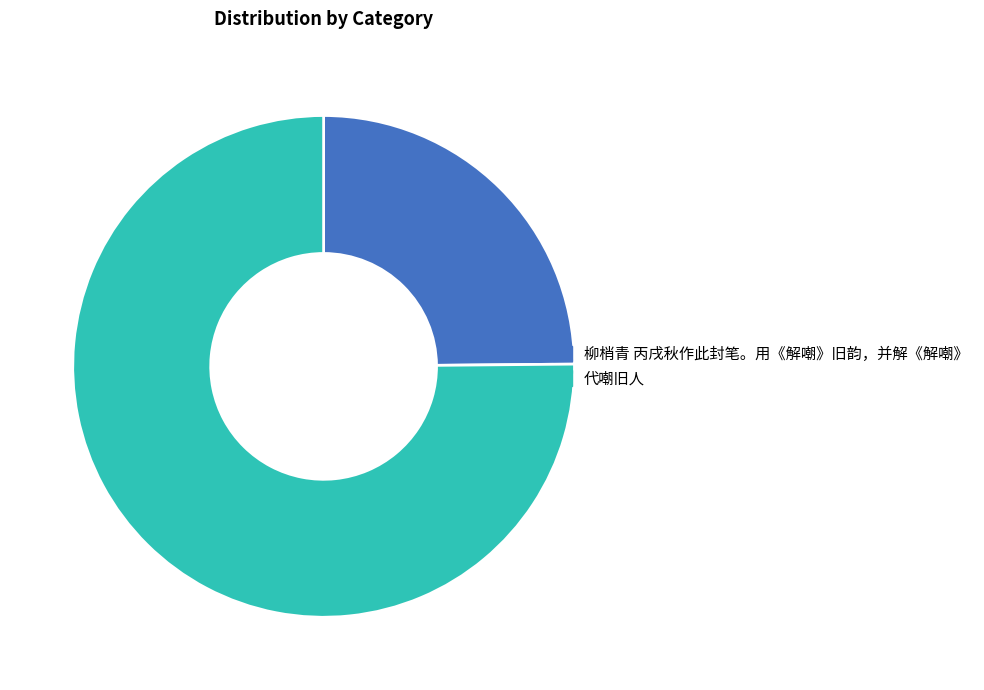

Which category has the biggest portion of the pie?

代嘲旧人